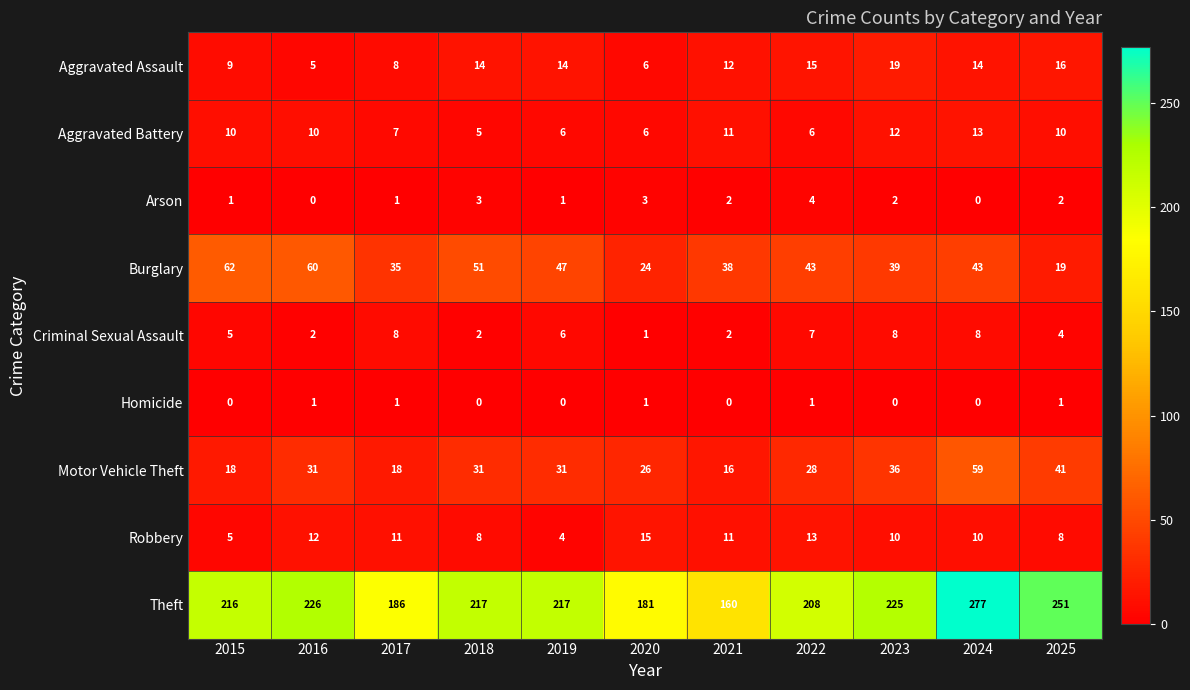

Rank the series at 2025 from lowest to highest value.

Homicide, Arson, Criminal Sexual Assault, Robbery, Aggravated Battery, Aggravated Assault, Burglary, Motor Vehicle Theft, Theft